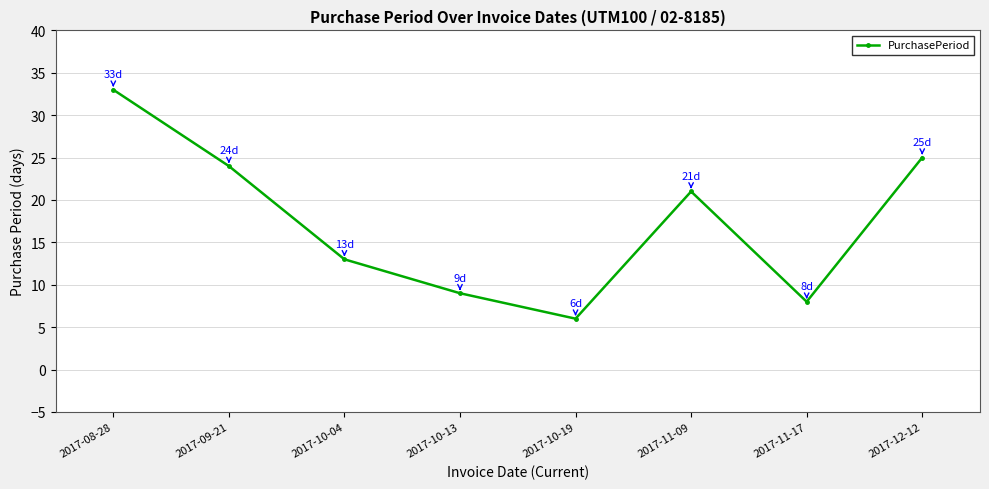

Where is the first local minimum?

2017-10-19